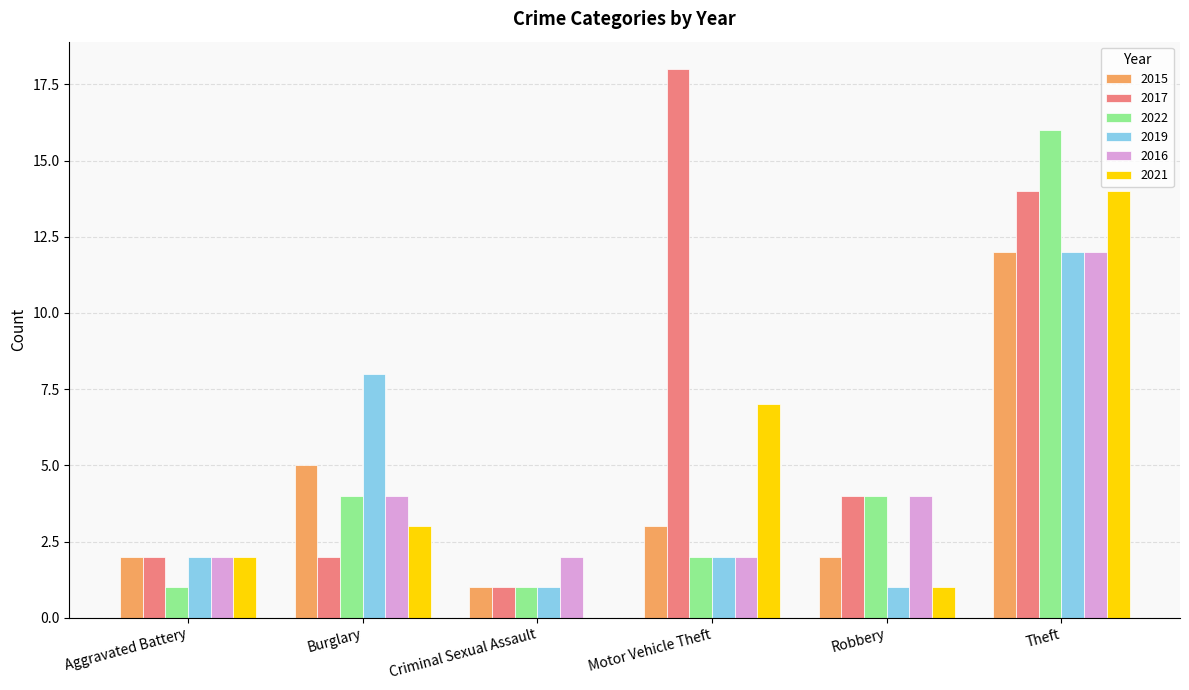

Reading left to right, list all the values displayed in this chart.

2015: Aggravated Battery=2	Burglary=5	Criminal Sexual Assault=1	Motor Vehicle Theft=3	Robbery=2	Theft=12
2017: Aggravated Battery=2	Burglary=2	Criminal Sexual Assault=1	Motor Vehicle Theft=18	Robbery=4	Theft=14
2022: Aggravated Battery=1	Burglary=4	Criminal Sexual Assault=1	Motor Vehicle Theft=2	Robbery=4	Theft=16
2019: Aggravated Battery=2	Burglary=8	Criminal Sexual Assault=1	Motor Vehicle Theft=2	Robbery=1	Theft=12
2016: Aggravated Battery=2	Burglary=4	Criminal Sexual Assault=2	Motor Vehicle Theft=2	Robbery=4	Theft=12
2021: Aggravated Battery=2	Burglary=3	Criminal Sexual Assault=0	Motor Vehicle Theft=7	Robbery=1	Theft=14